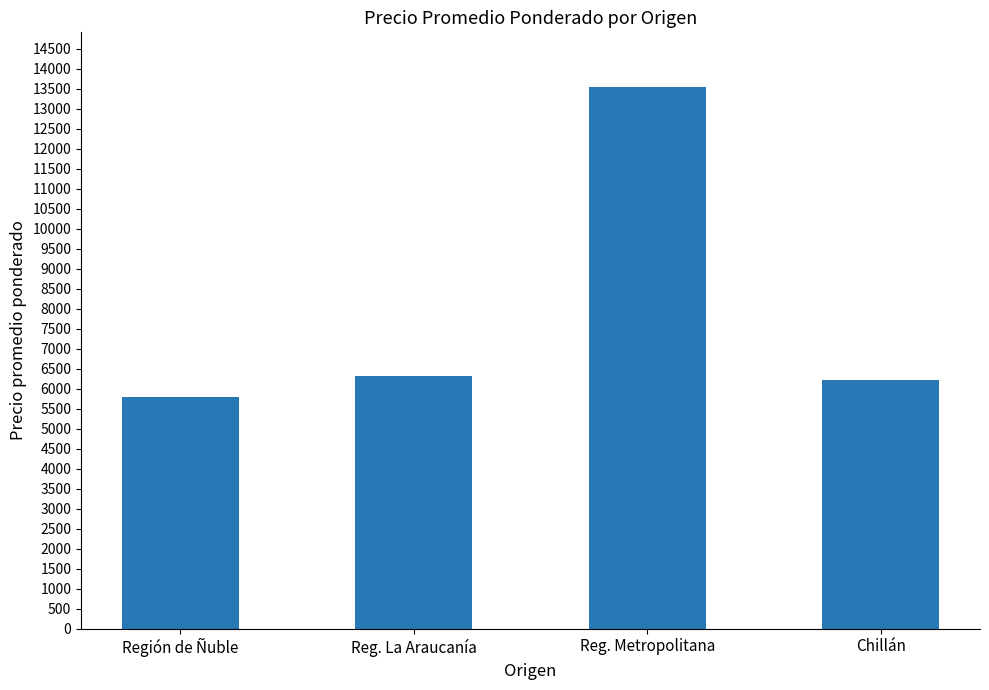

What is the minimum value shown in the chart?

5783